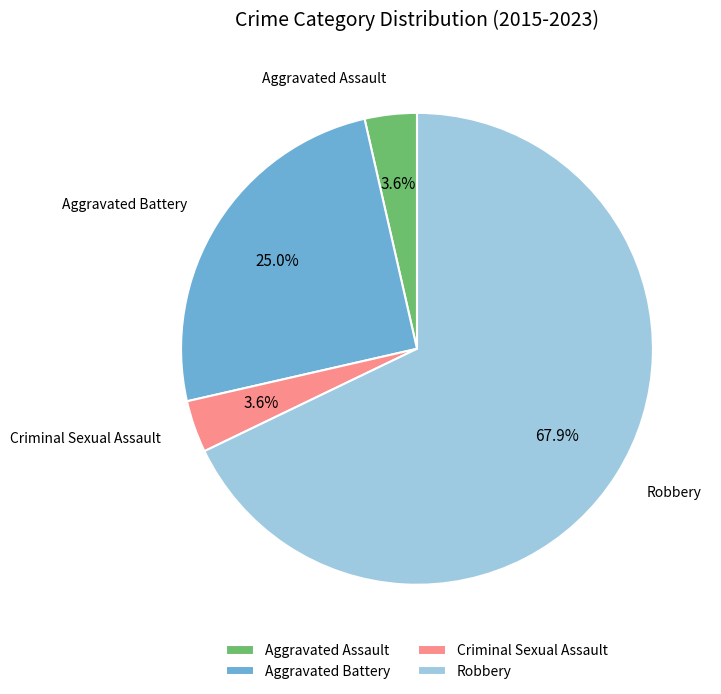

Which category has the biggest portion of the pie?

Robbery